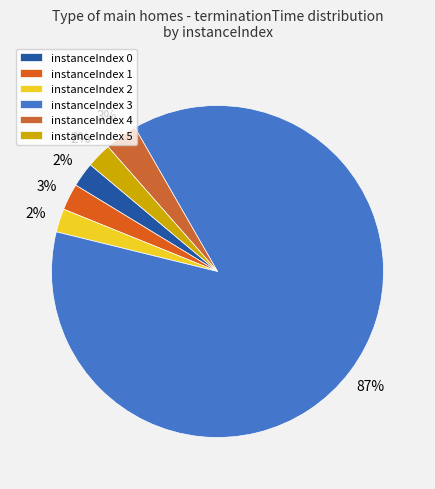

To the nearest percent, what is the difference between the largest and smallest slice percentages?

85%